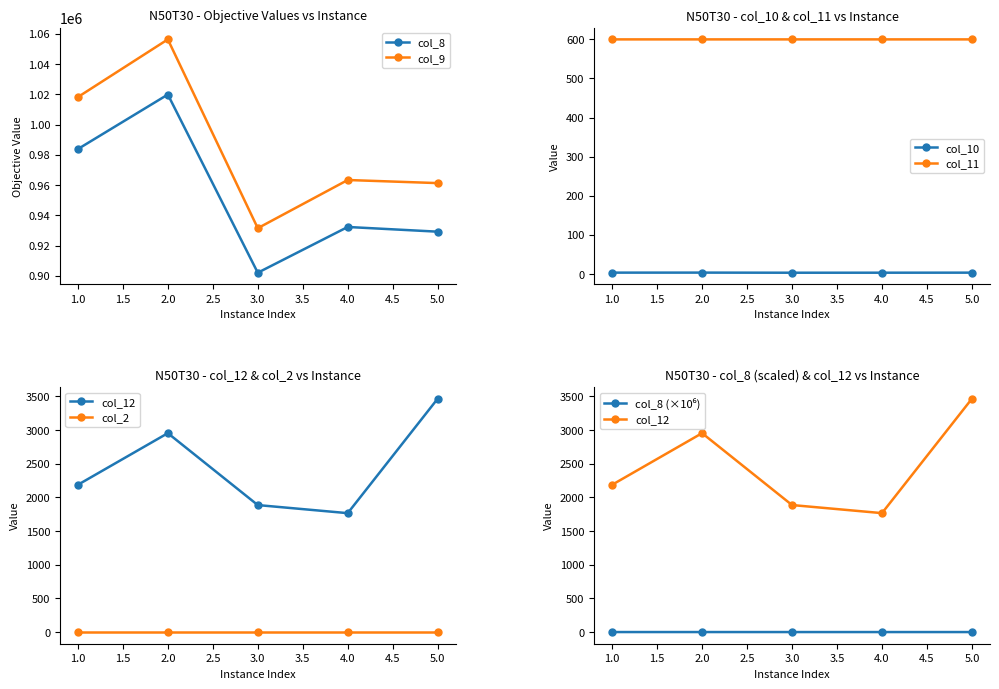

True or false: col_8 and col_10 cross at least once.

False